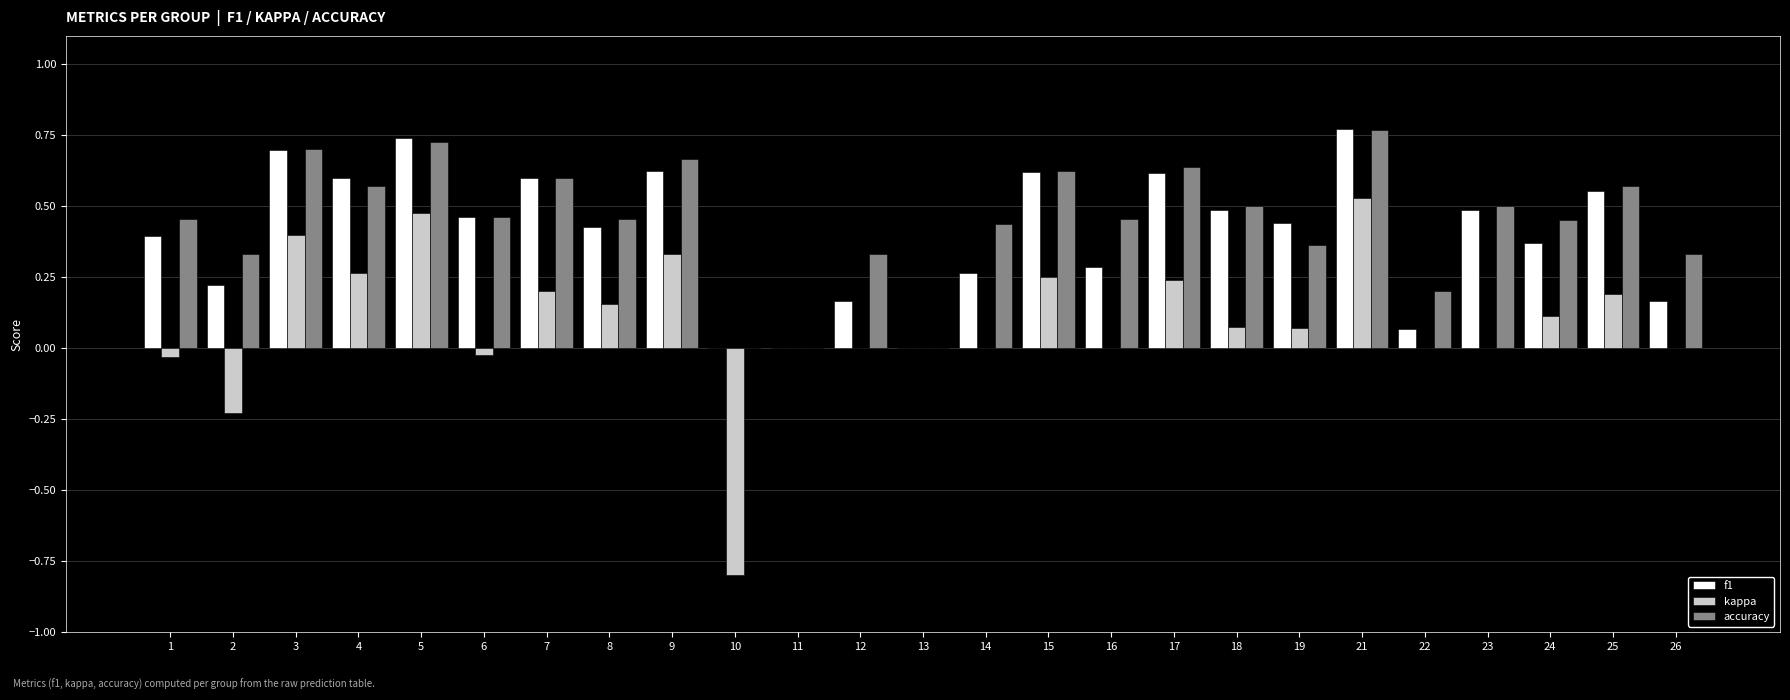

The kappa series shows 0.6 at 12. True or false?

False